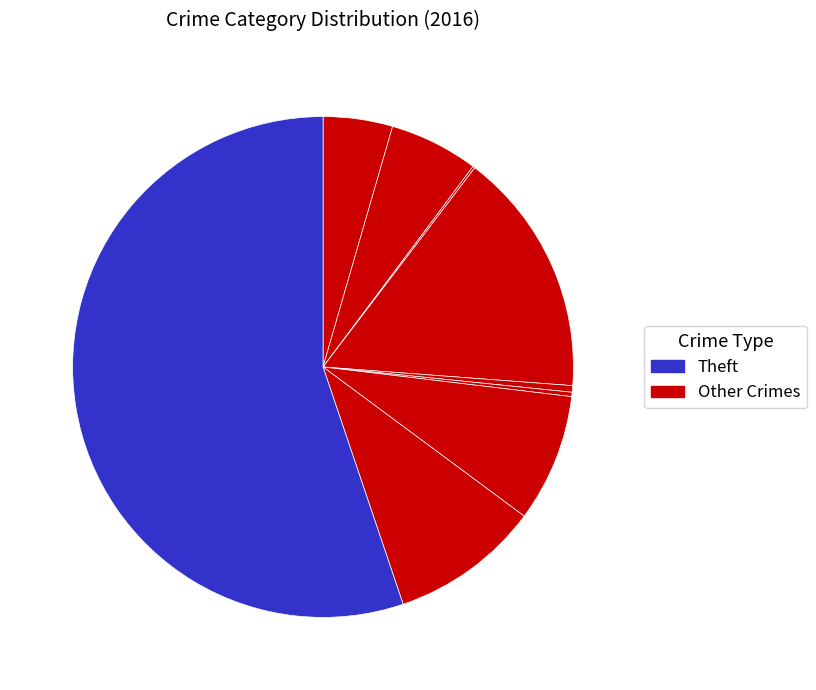

Which category accounts for the majority?

Theft